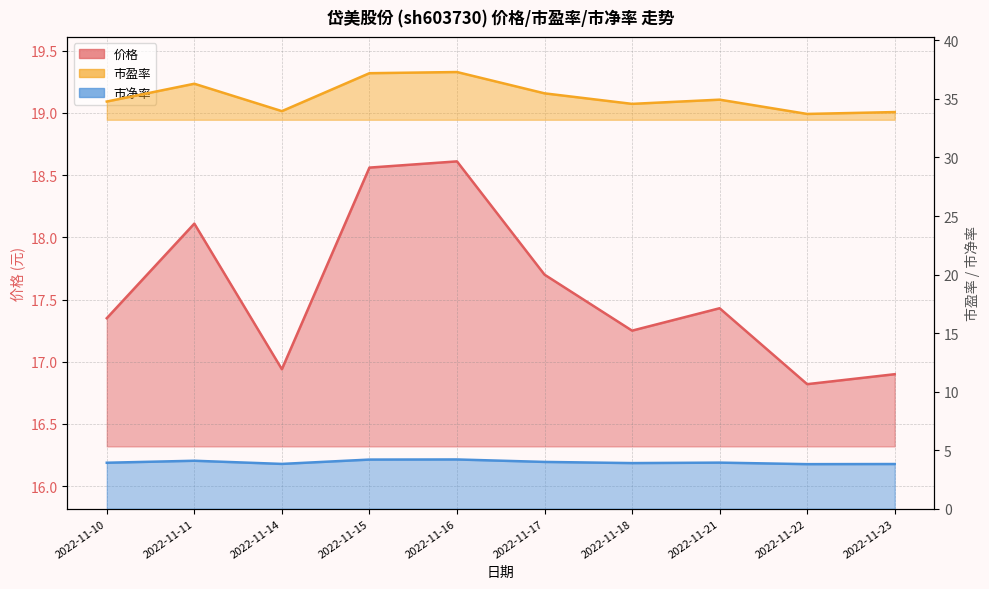

What is the difference between the 价格 values at 2022-11-18 and 2022-11-17?

0.4